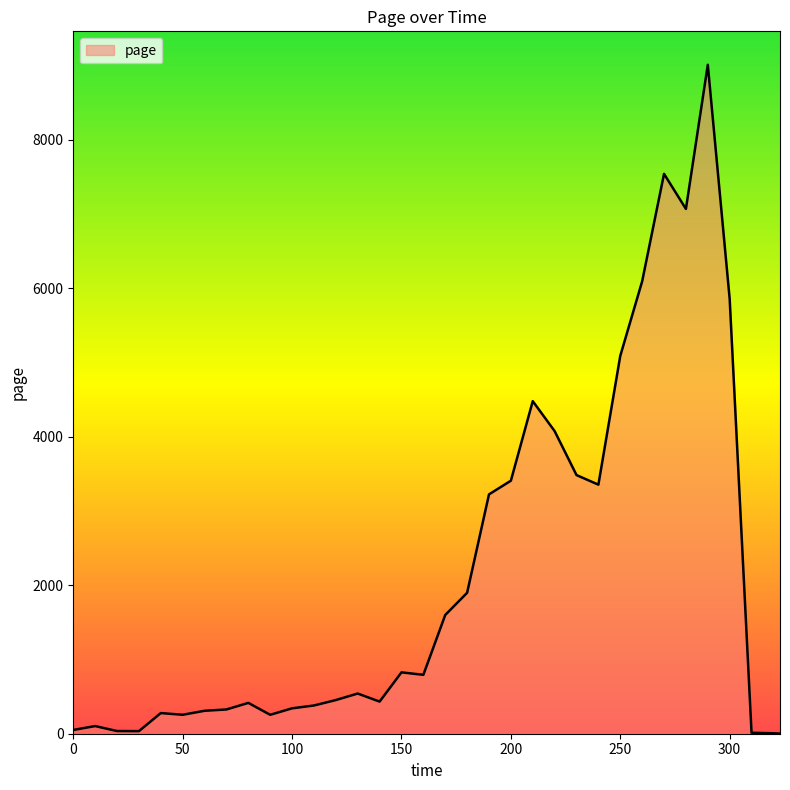

What is the maximum value shown in the chart?

9012.9